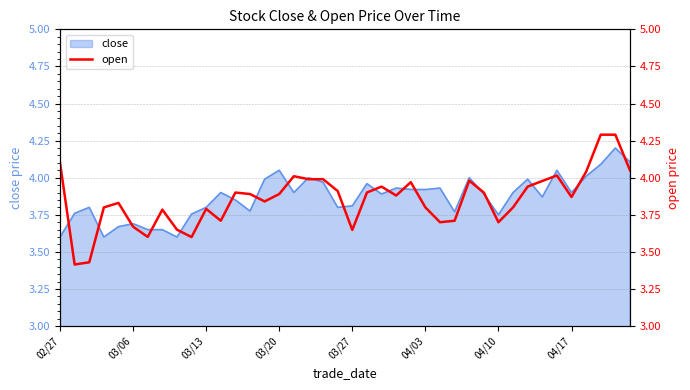

What is the sum of all values?

154.2